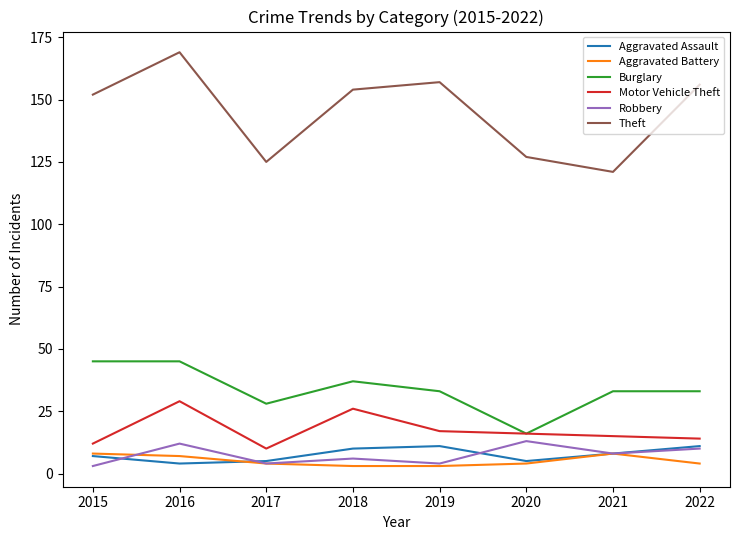

True or false: Robbery and Theft cross at least once.

False